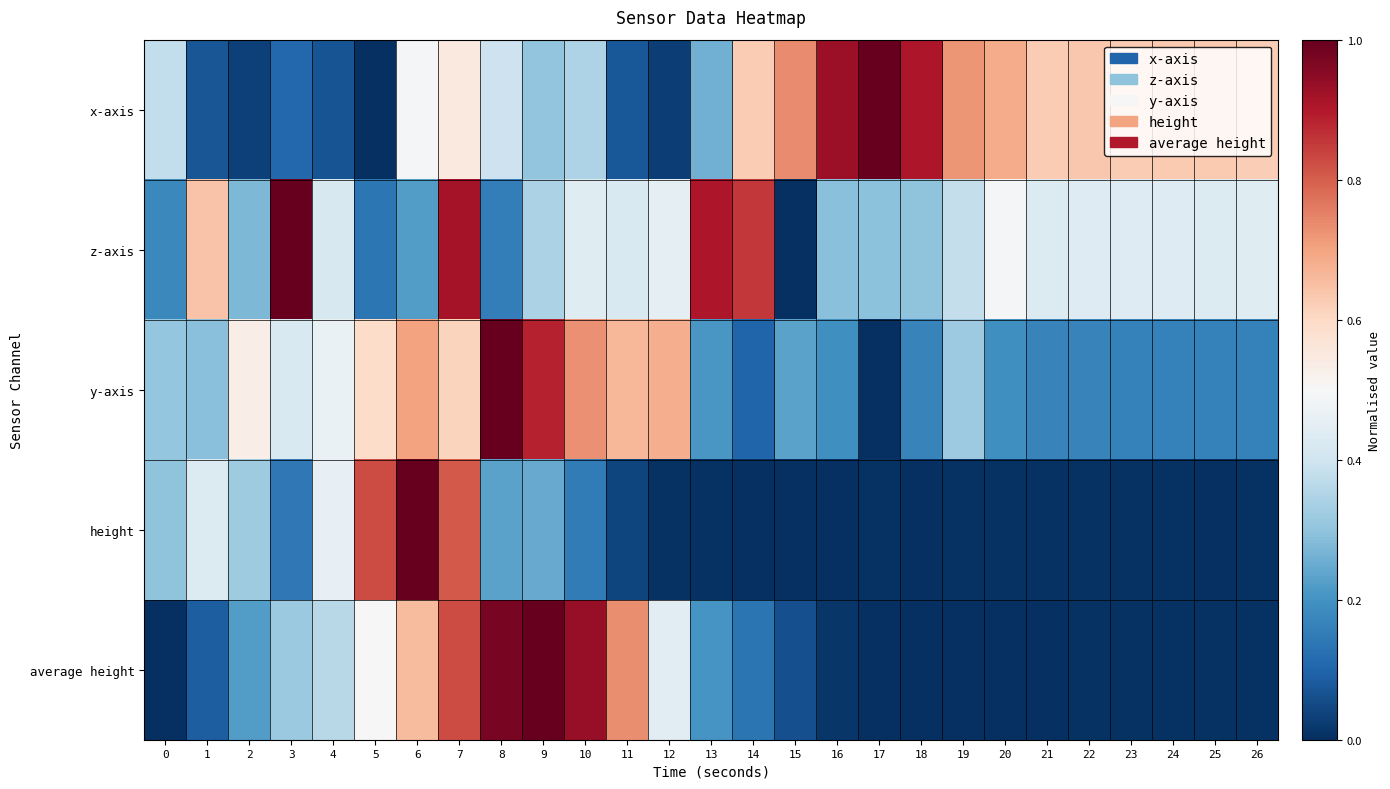

Between 15 and 21, which series saw the biggest shift?

z-axis